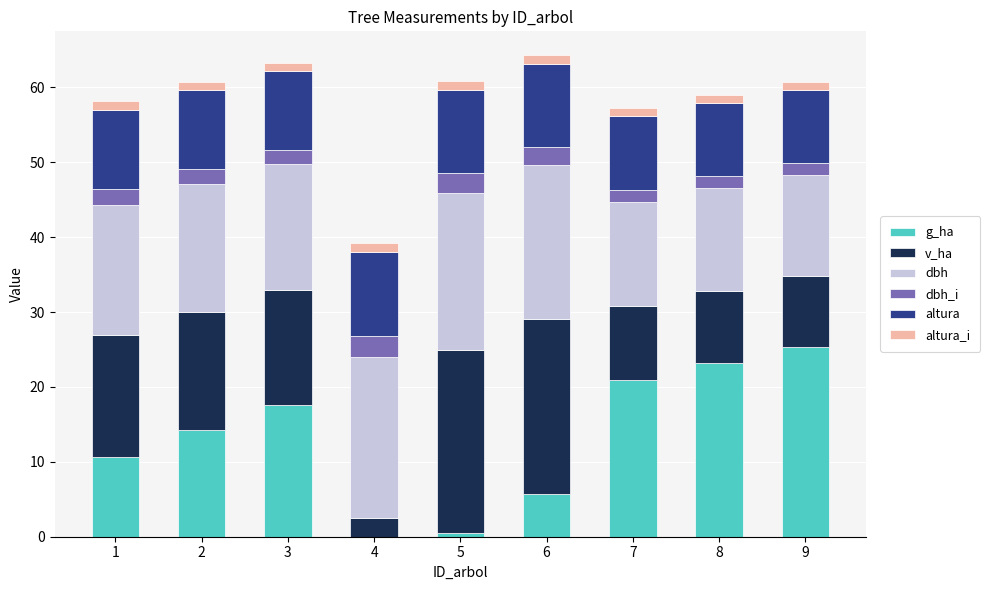

Which category has the highest value in the g_ha series?

9